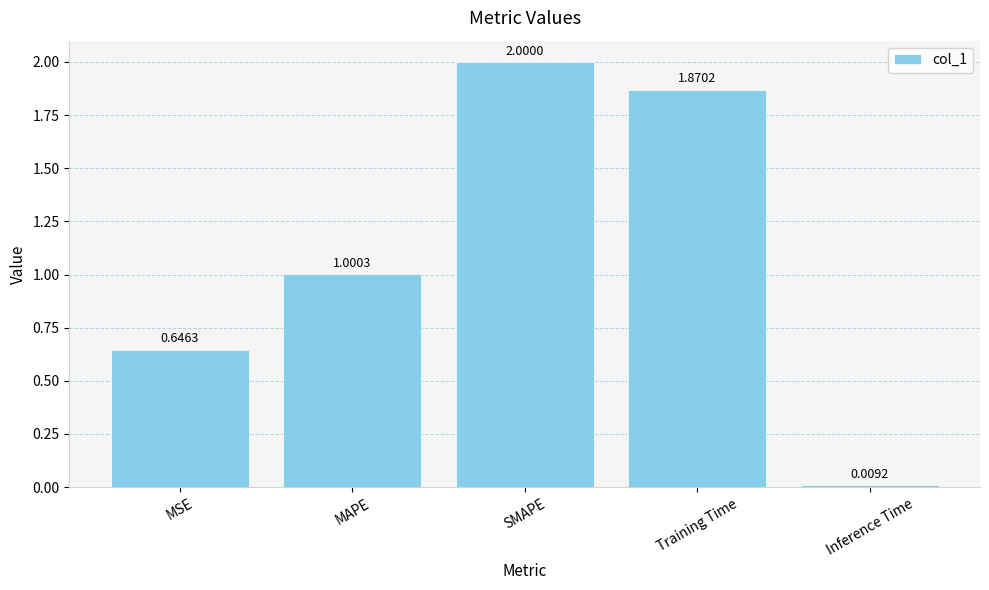

The value at SMAPE is 2.0. True or false?

True